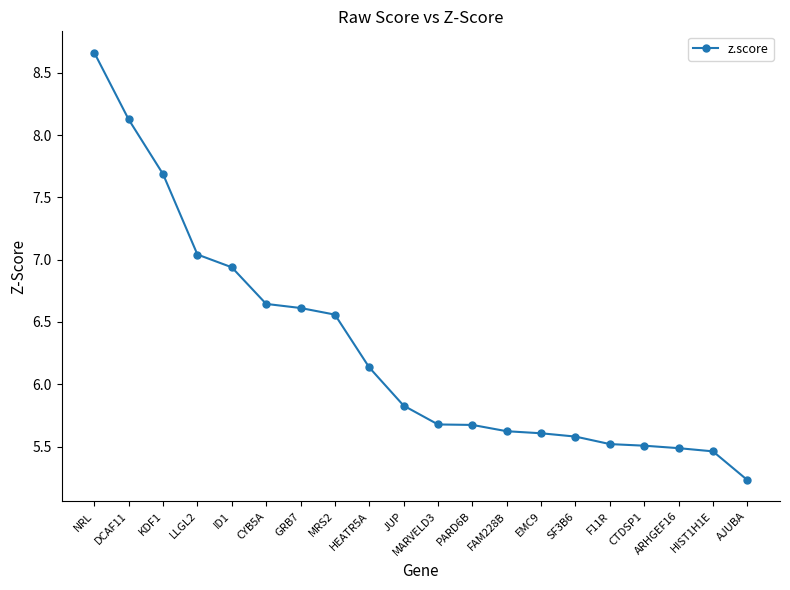

What is the difference between the second highest and minimum values?

2.9